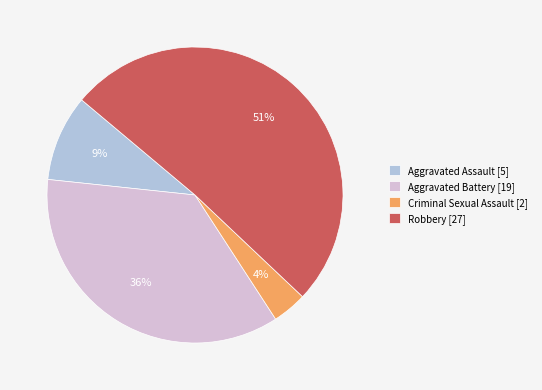

Is there any slice that represents more than half of the pie?

Yes